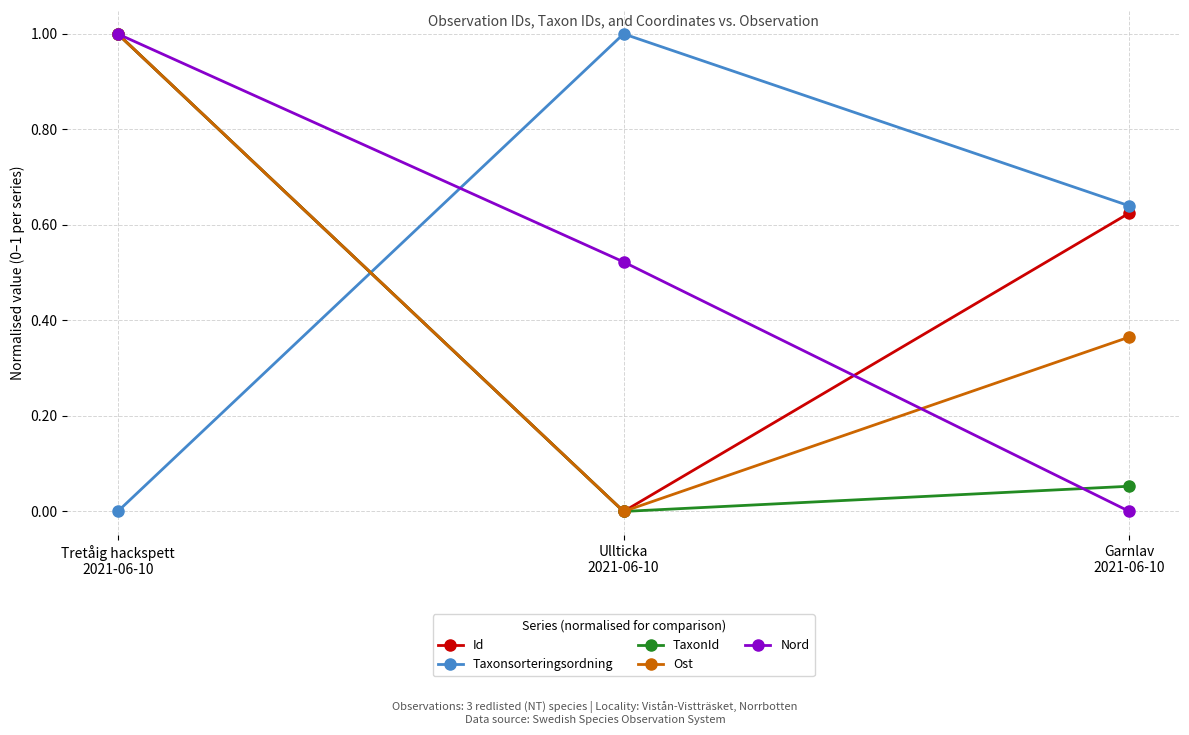

Does the chart have visible grid lines?

Yes